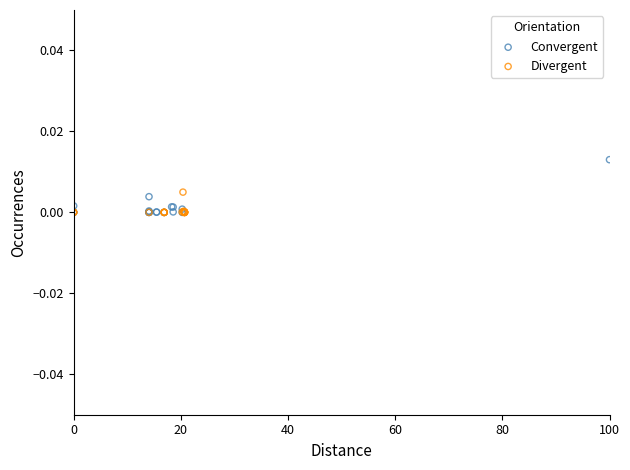

Which series has the largest Y range (max minus min)?

Convergent